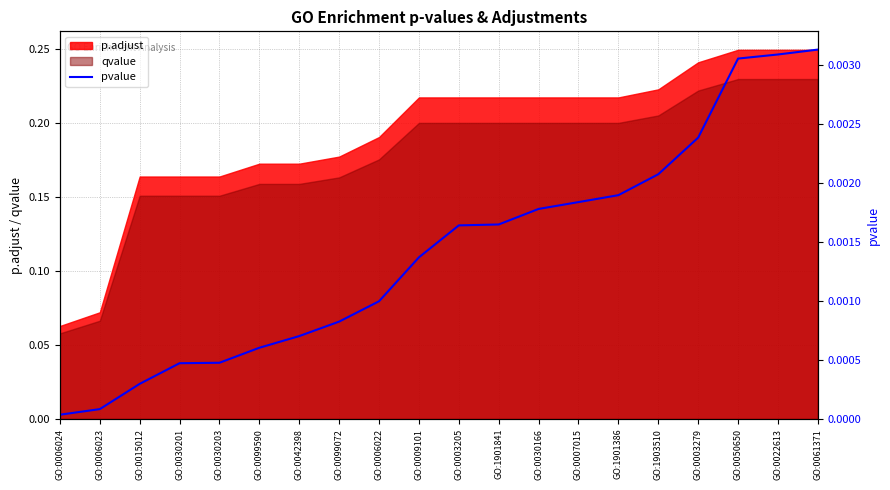

What is the label of the 9th point from the left?

GO:0006022